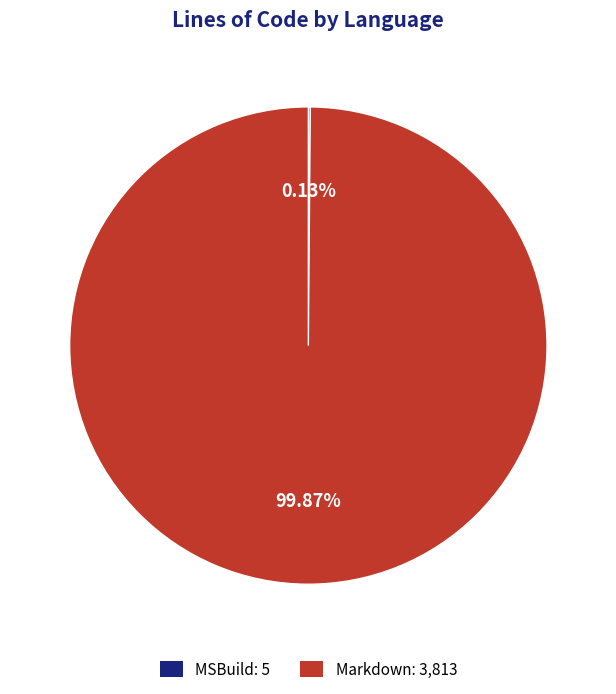

Does any single category account for the majority?

Yes